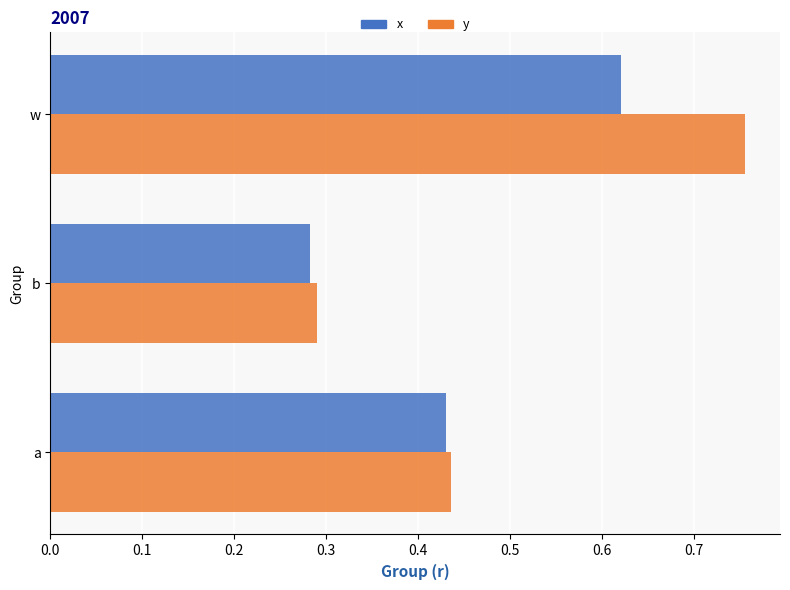

List the labels in order of x value, smallest first.

b, a, w